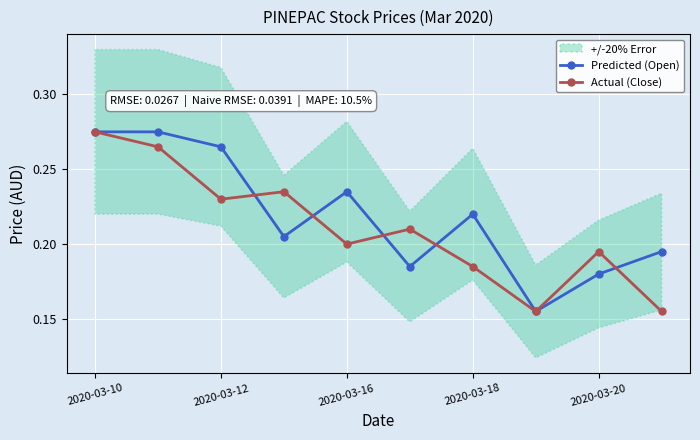

In Actual (Close), how many points are higher than both neighbors (excluding endpoints)?

3